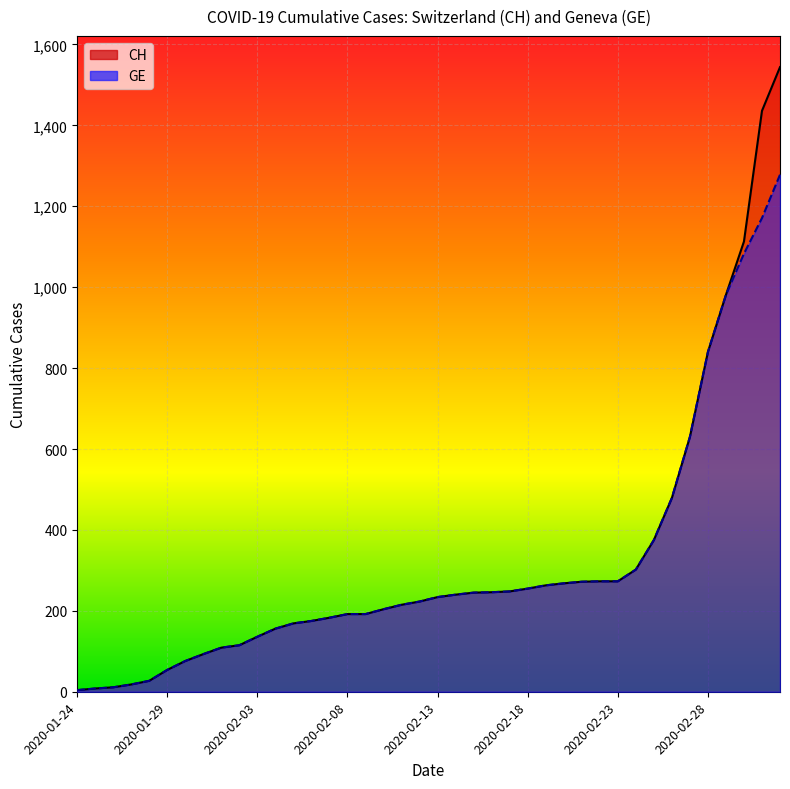

List the series in order of their peak value, highest first.

CH, GE